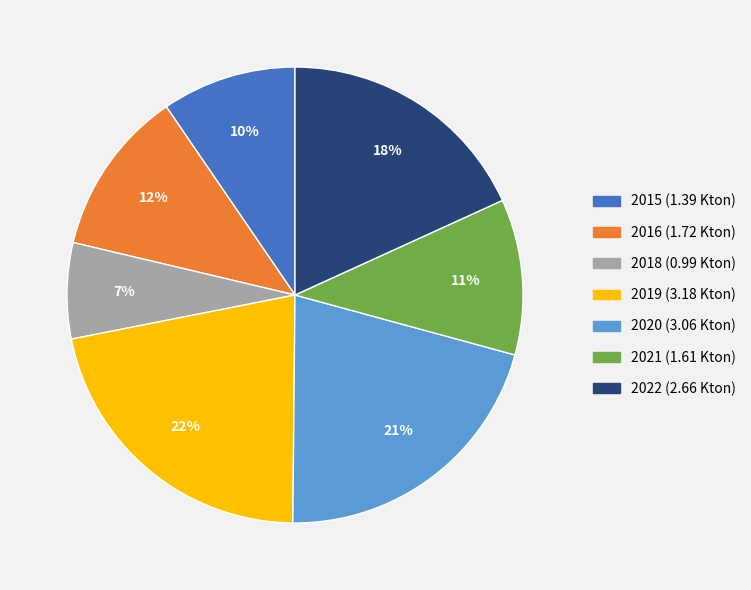

Rank the categories by value from highest to lowest.

2019, 2020, 2022, 2016, 2021, 2015, 2018